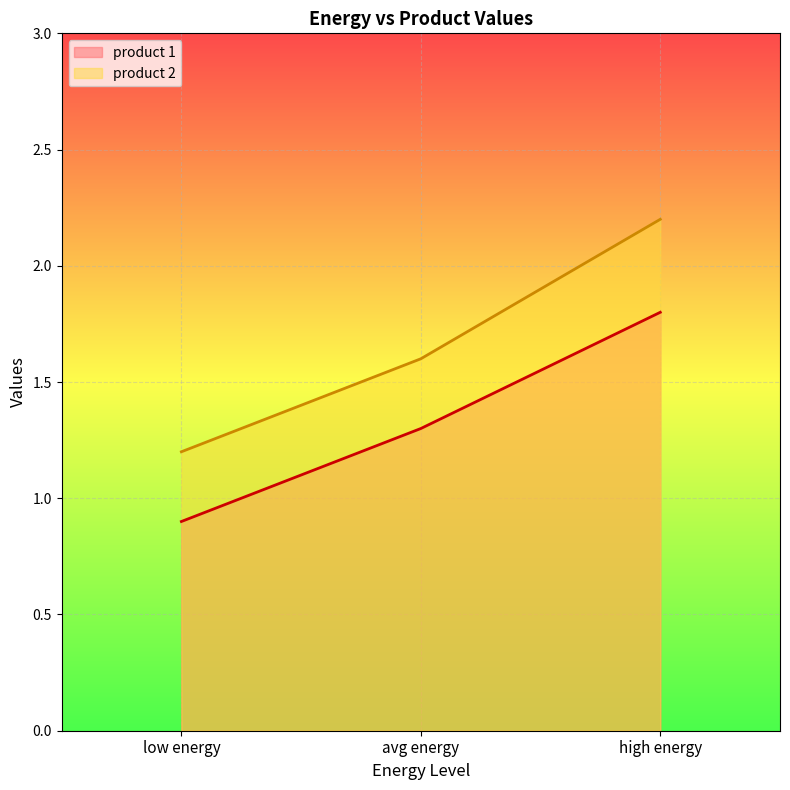

Read the product 1 value at avg energy.

1.3